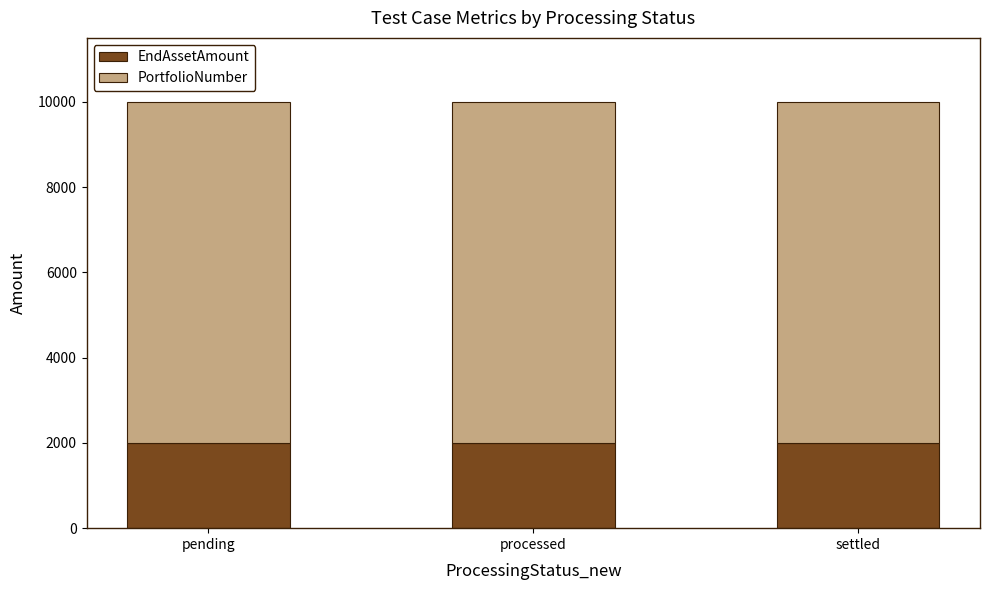

Is it true that EndAssetAmount equals 2000 at settled?

True